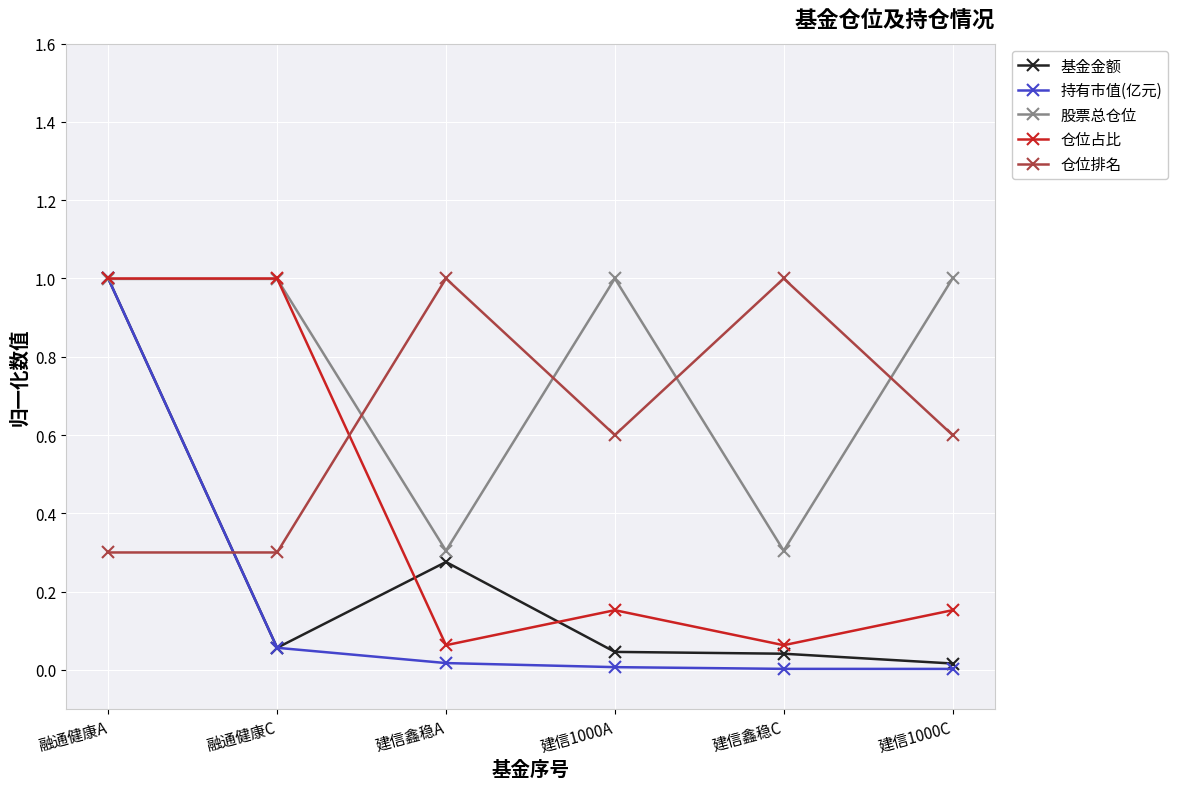

How many times do 持有市值(亿元) and 股票总仓位 cross each other?

1